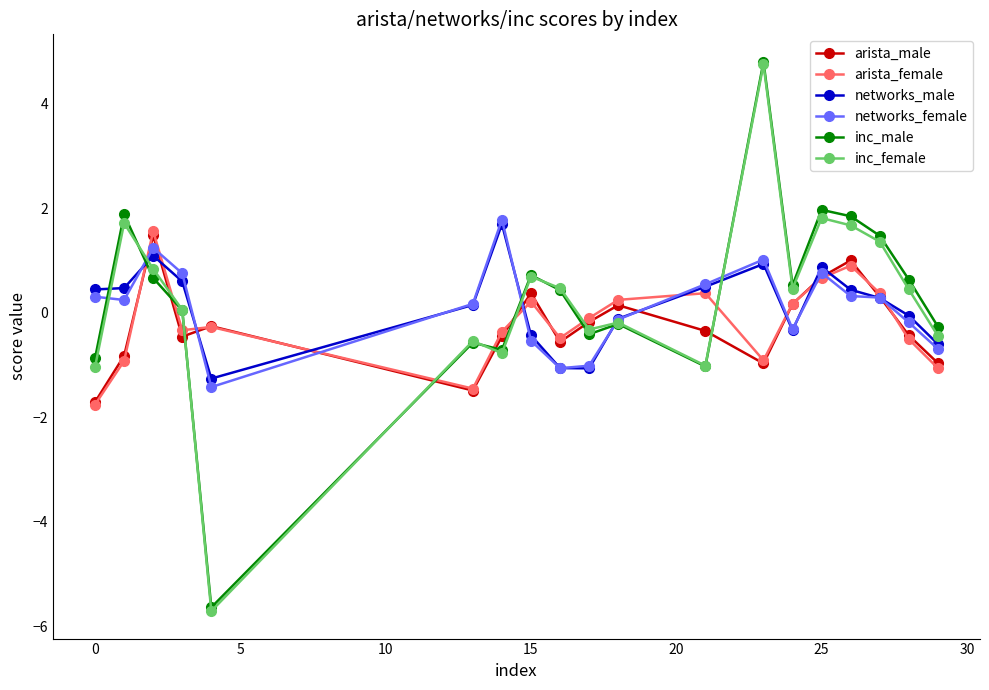

What are all the series names shown in the legend?

arista_male, arista_female, networks_male, networks_female, inc_male, inc_female